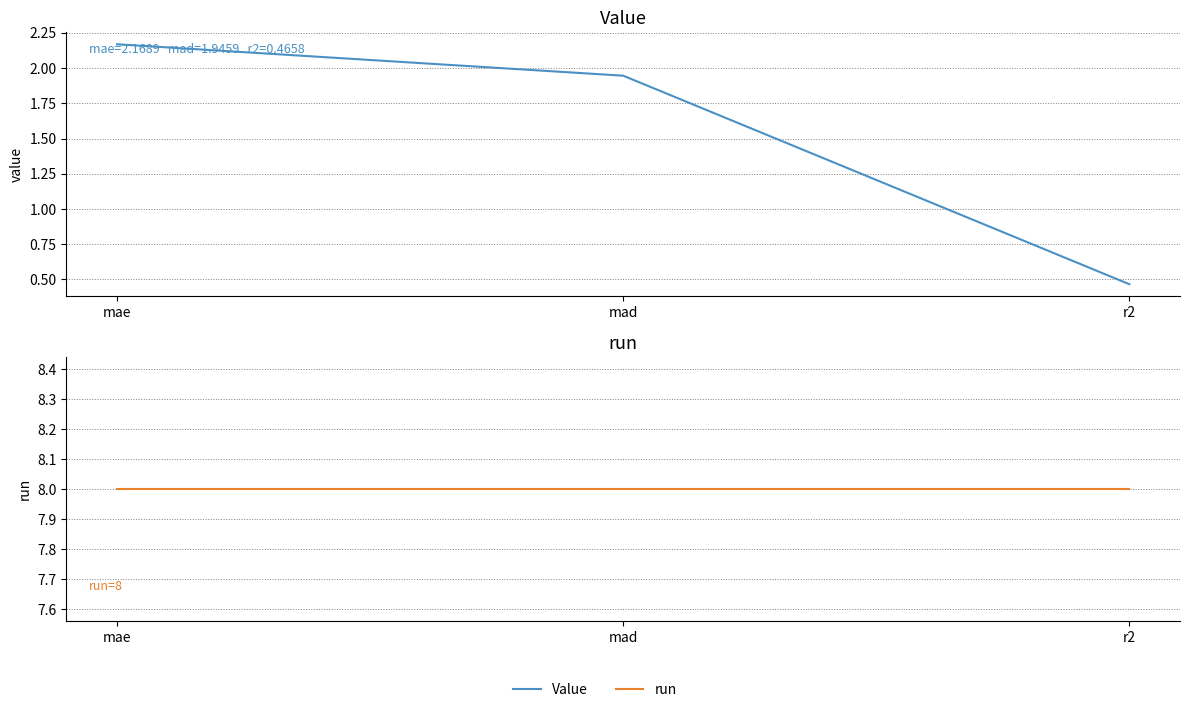

At which category is the sum across all series the highest?

mae